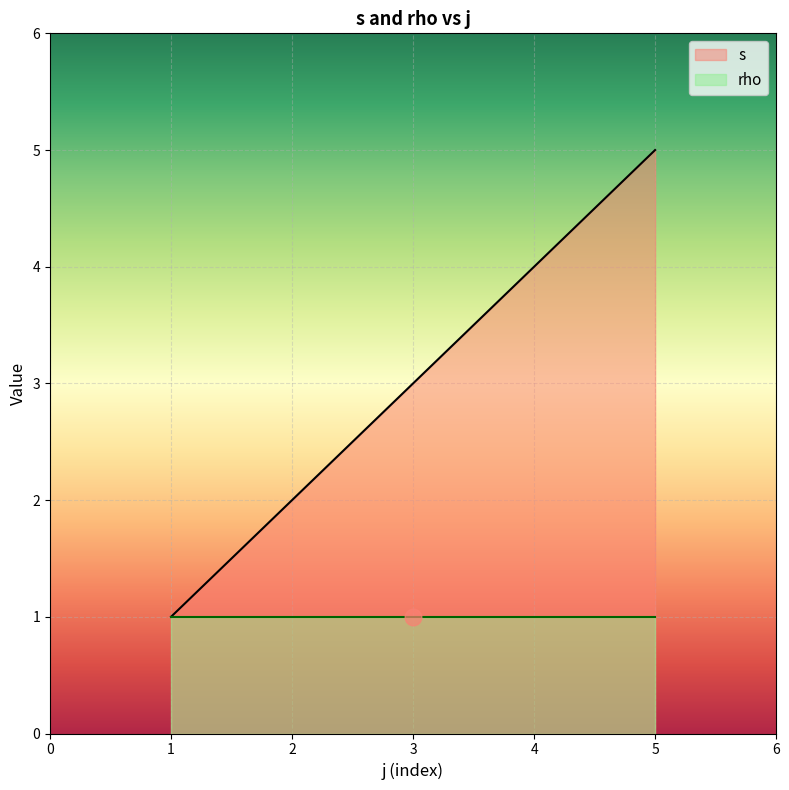

Between 1 and 4, which series saw the biggest shift?

s